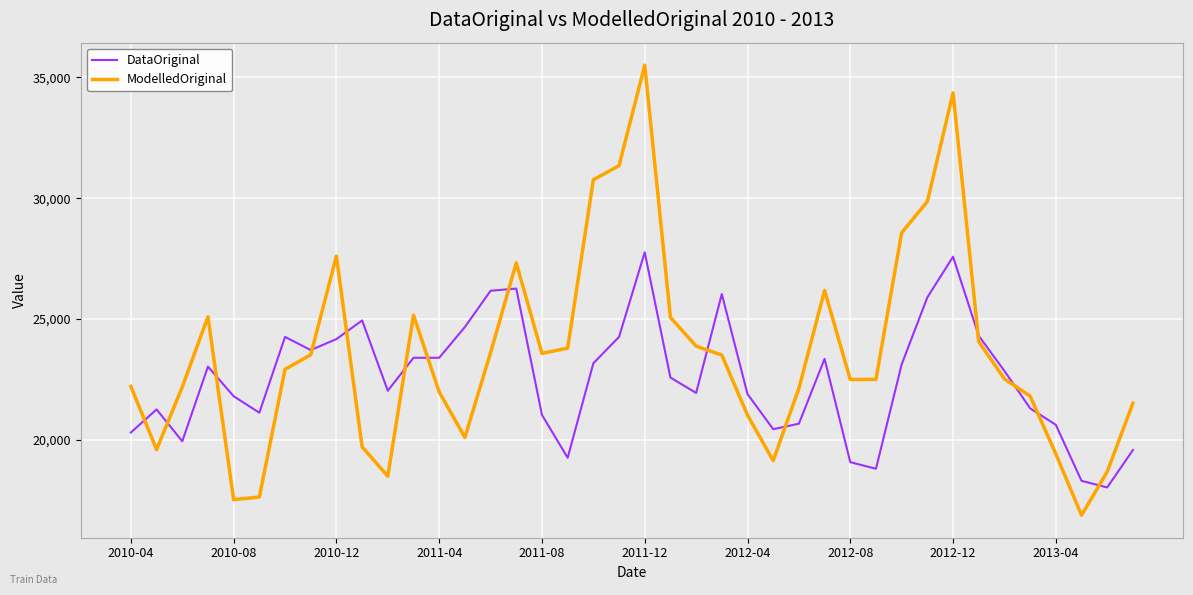

How many values in the ModelledOriginal series exceed 22922?

20